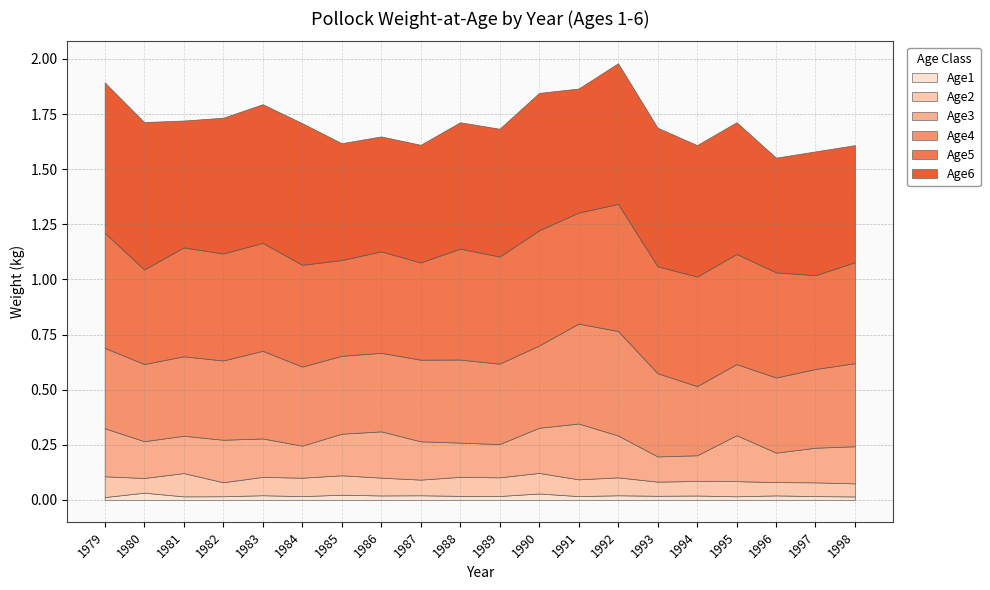

Reading right to left, transcribe all the data shown in this chart.

Age1: 0.0	0.0	0.0	0.0	0.0	0.0	0.0	0.0	0.0	0.0	0.0	0.0	0.0	0.0	0.0	0.0	0.0	0.0	0.0	0.0
Age2: 0.1	0.1	0.1	0.1	0.1	0.1	0.1	0.1	0.1	0.1	0.1	0.1	0.1	0.1	0.1	0.1	0.1	0.1	0.1	0.1
Age3: 0.2	0.2	0.1	0.2	0.1	0.1	0.2	0.3	0.2	0.2	0.2	0.2	0.2	0.2	0.1	0.2	0.2	0.2	0.2	0.2
Age4: 0.4	0.4	0.3	0.3	0.3	0.4	0.5	0.5	0.4	0.4	0.4	0.4	0.4	0.4	0.4	0.4	0.4	0.4	0.3	0.4
Age5: 0.5	0.4	0.5	0.5	0.5	0.5	0.6	0.5	0.5	0.5	0.5	0.4	0.5	0.4	0.5	0.5	0.5	0.5	0.4	0.5
Age6: 0.5	0.6	0.5	0.6	0.6	0.6	0.6	0.6	0.6	0.6	0.6	0.5	0.5	0.5	0.6	0.6	0.6	0.6	0.7	0.7